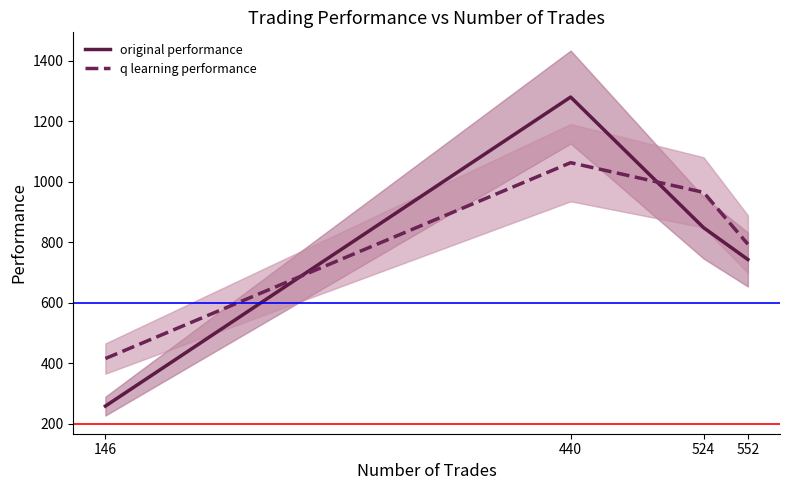

What is the value of the original performance point at the 4th from the left?

743.2